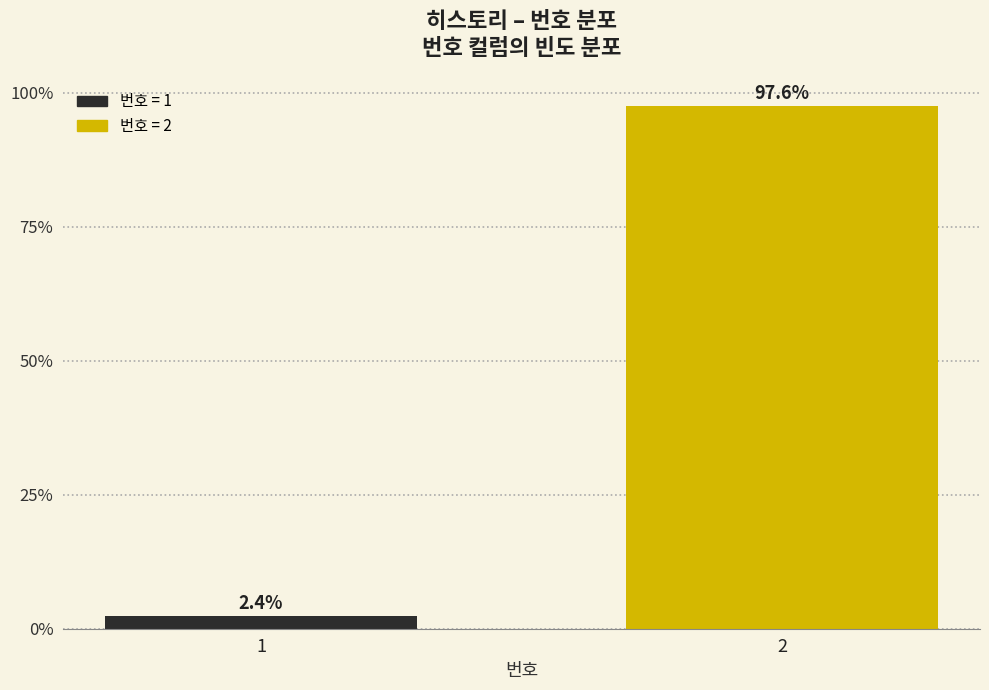

Reading left to right, extract all data points from this chart.

1=2.4	2=97.6